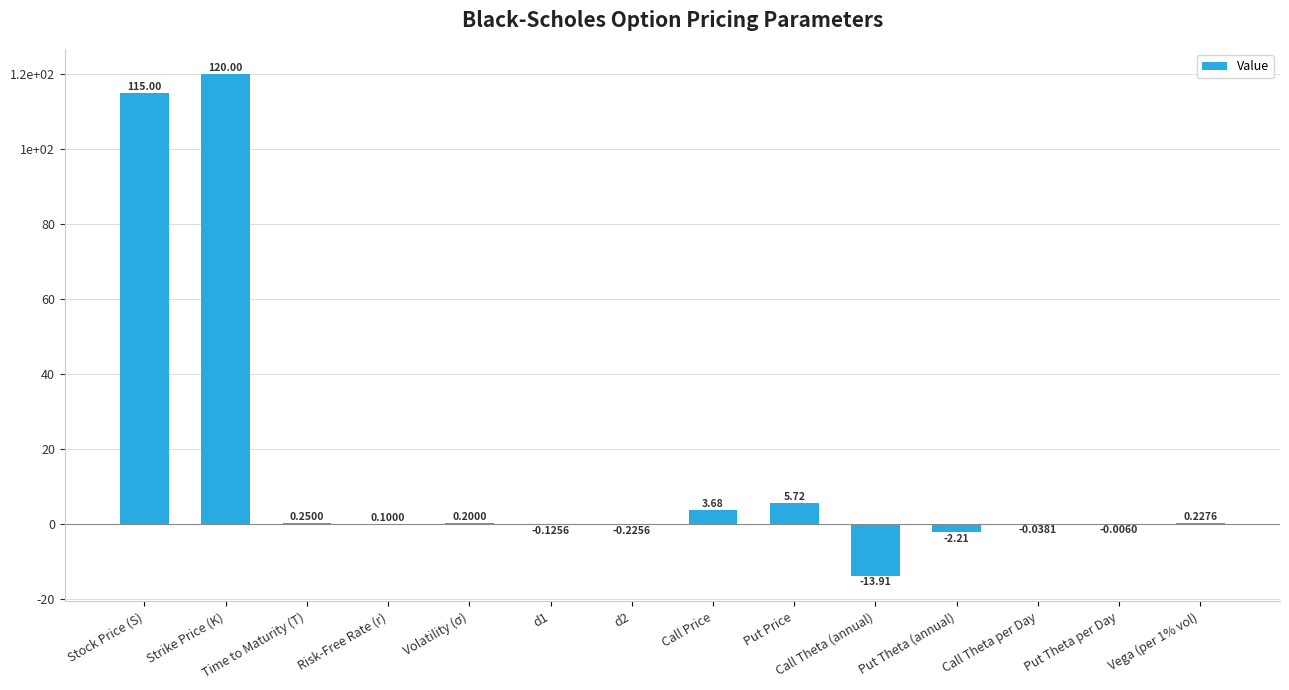

Are the bars horizontal?

No